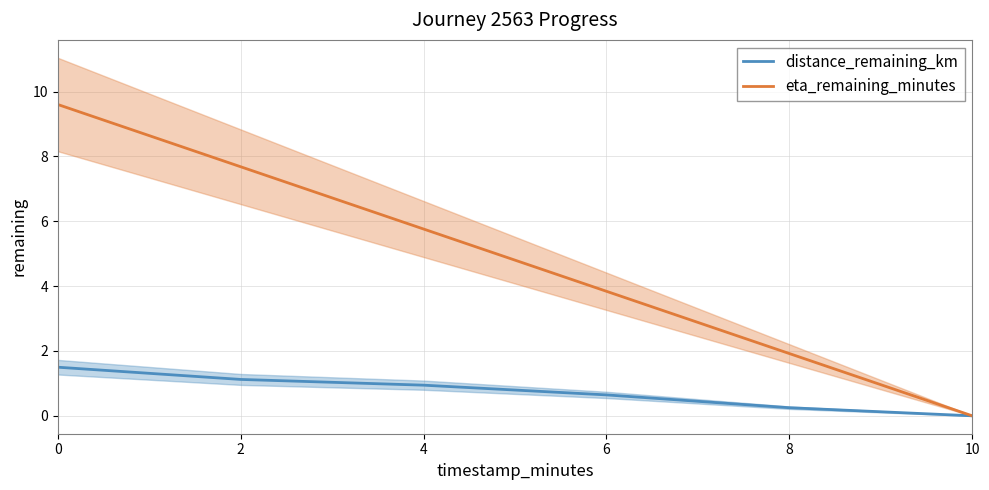

Is this an area chart (filled region under the line)?

No